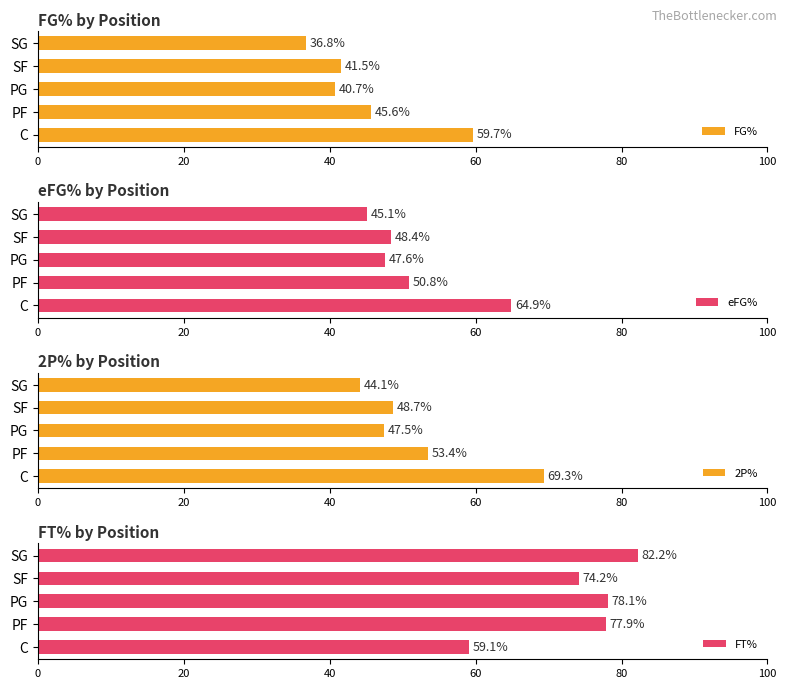

What are all the series names shown in the legend?

FG%, eFG%, 2P%, FT%